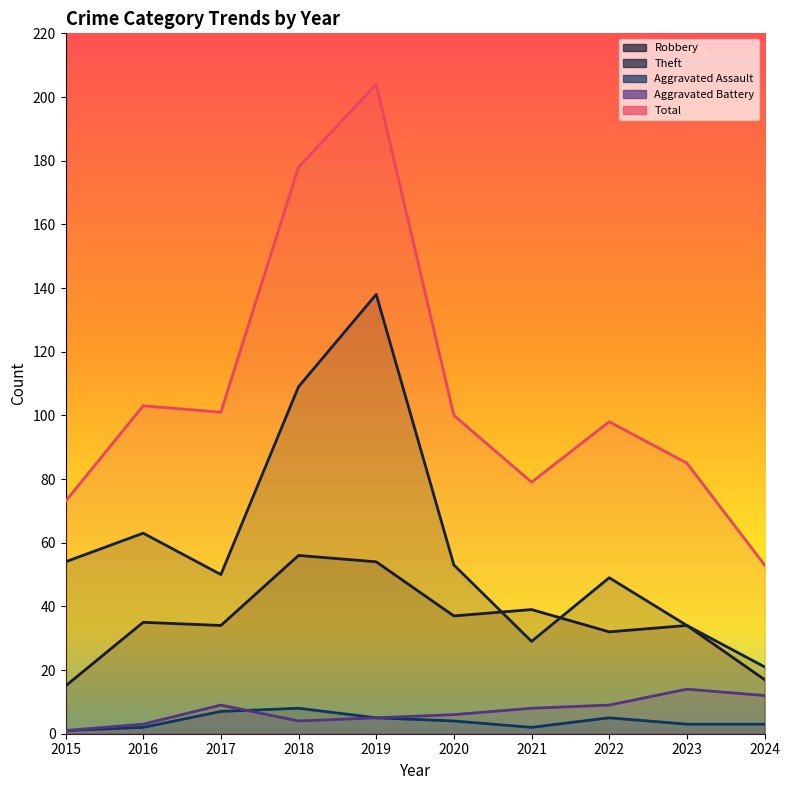

Which has a higher value, 2019 or 2020?

2019